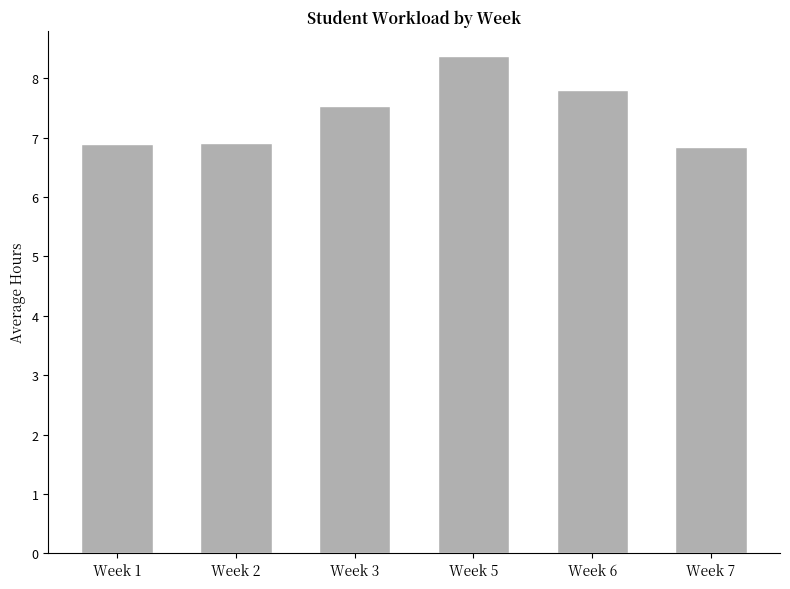

What is the smallest value displayed?

6.8